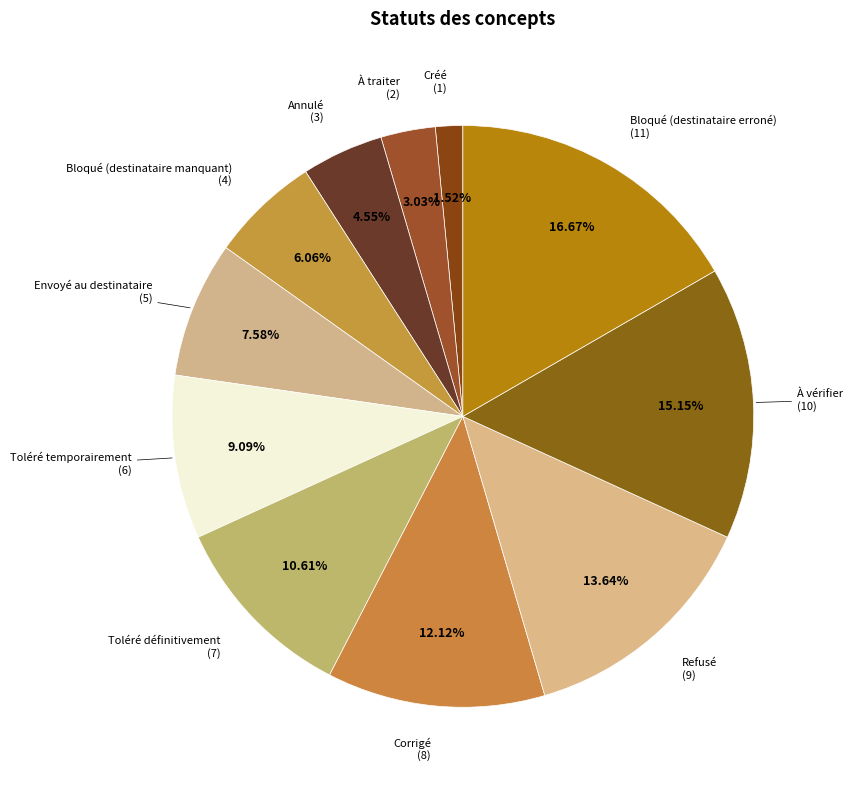

How many slices are in this pie chart?

11